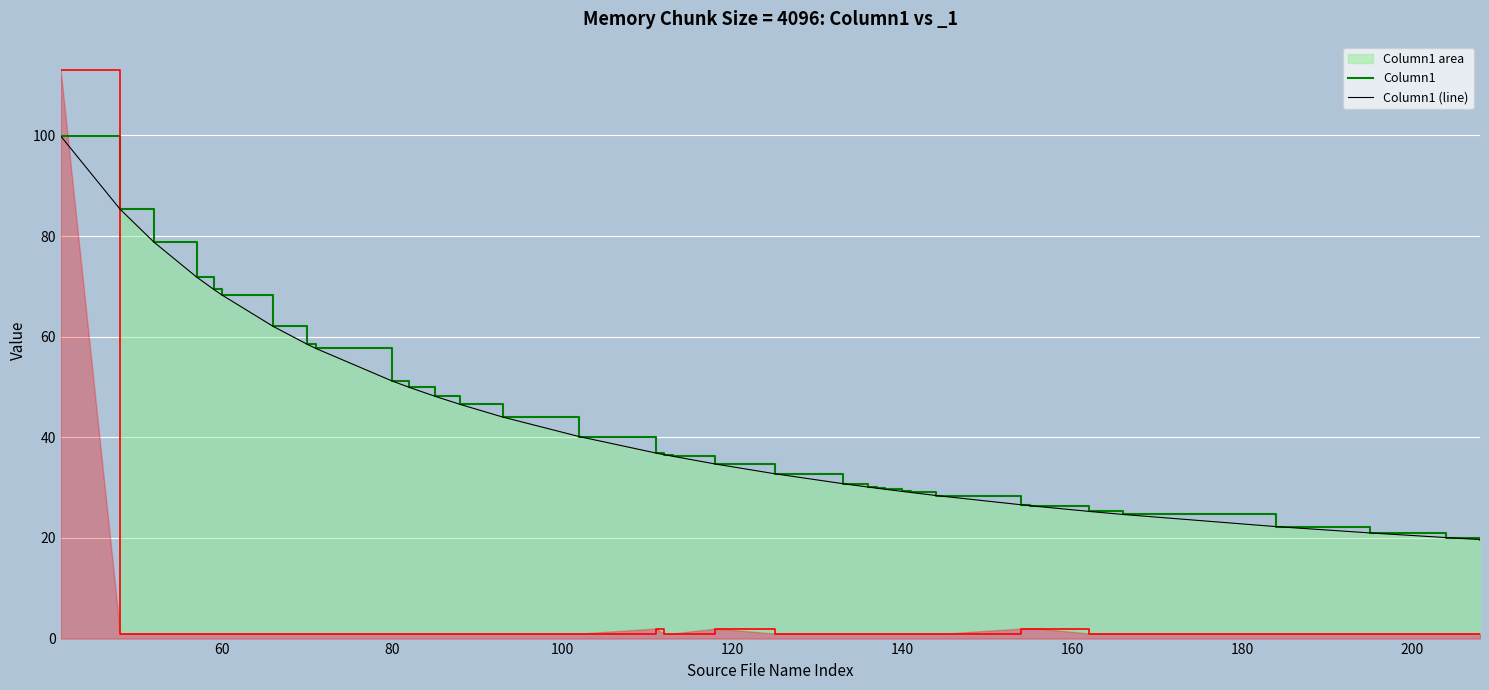

What is the value of the Column1 (line) point at the 7th from the left?

62.1